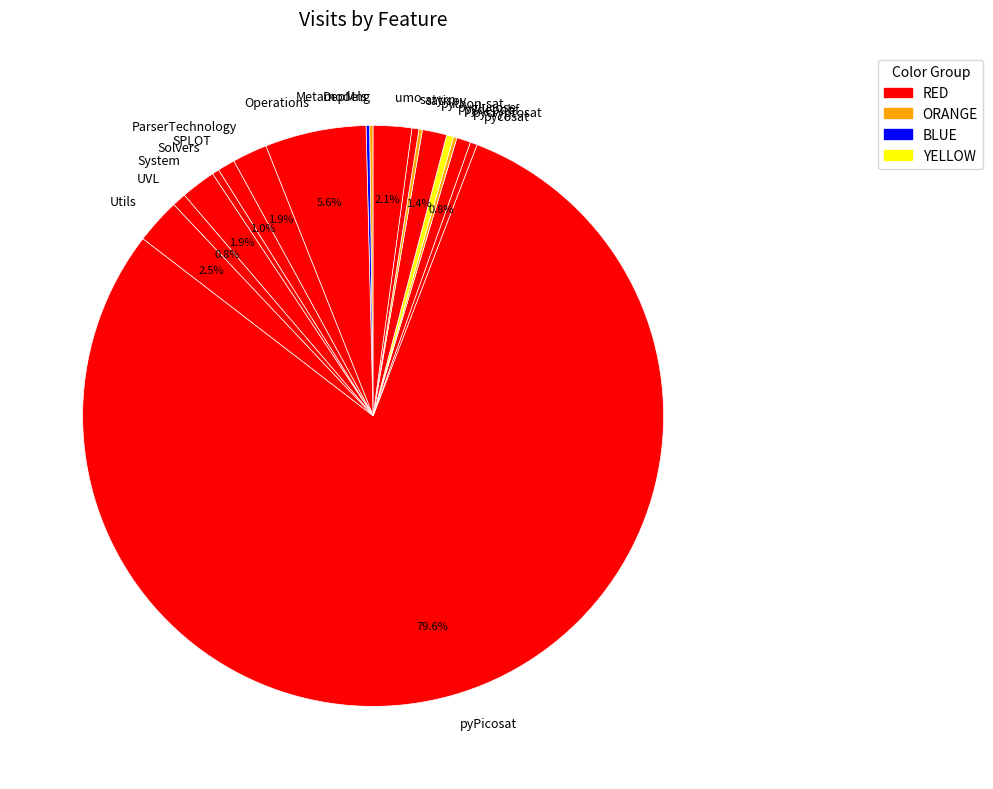

What percentage do pycryptosat and System together represent?

2.7%